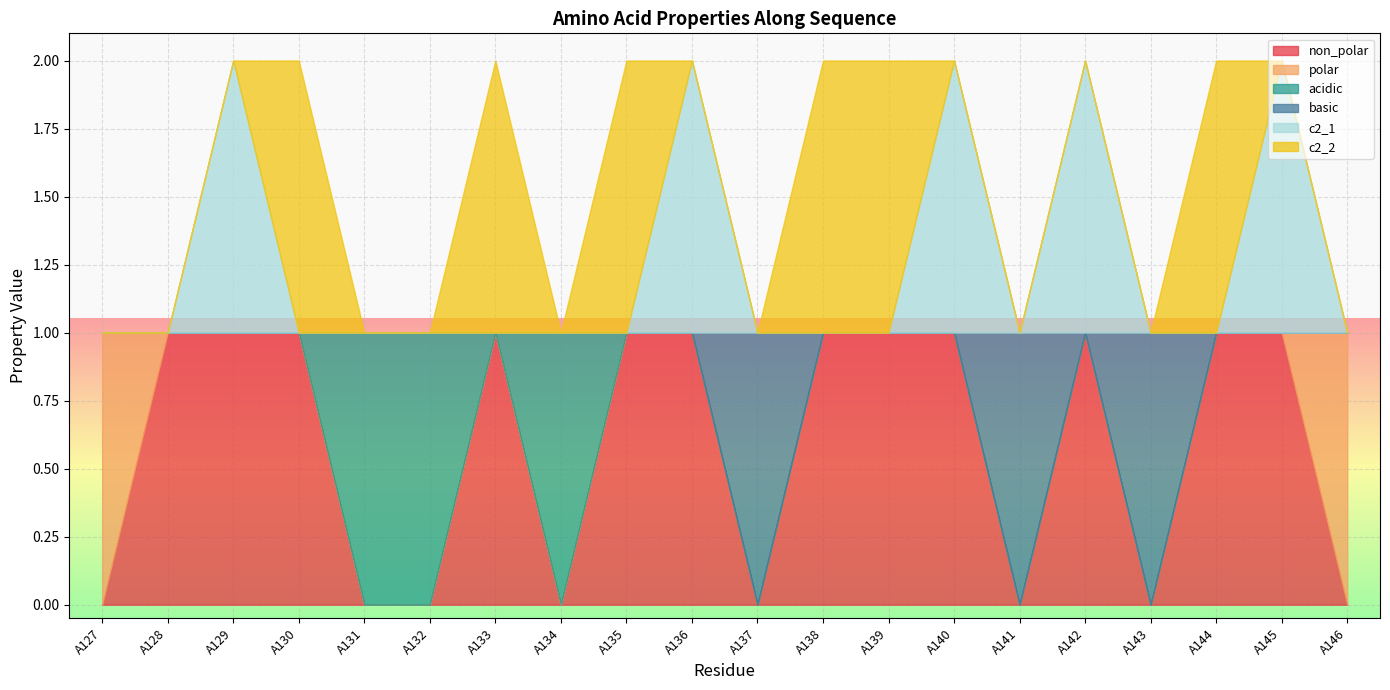

How many interior local valleys does the c2_1 series have?

1